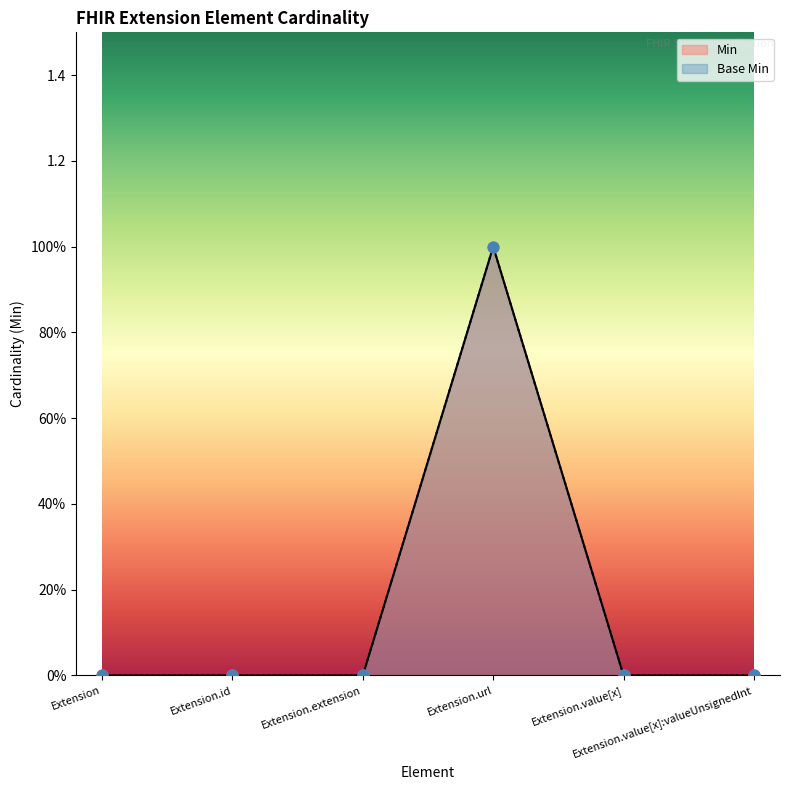

Which series has the largest total across all categories?

Min